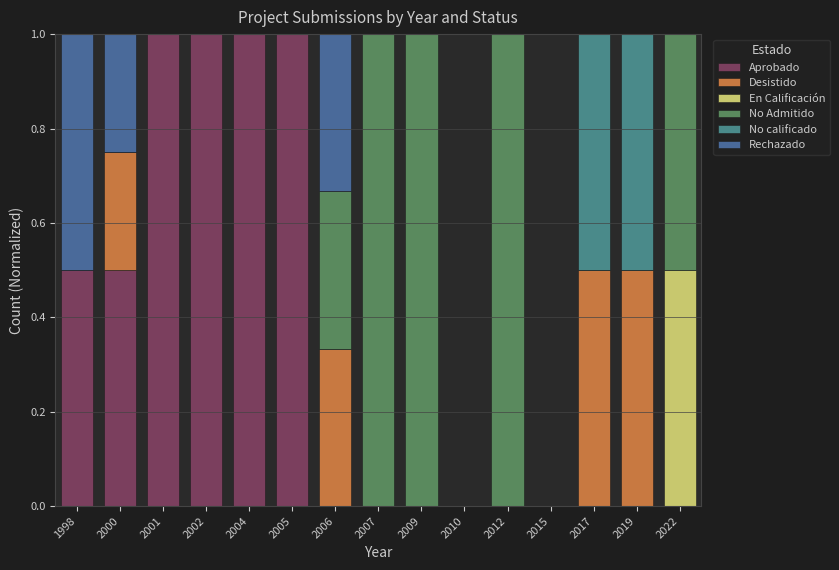

Does the chart contain stacked bars?

Yes